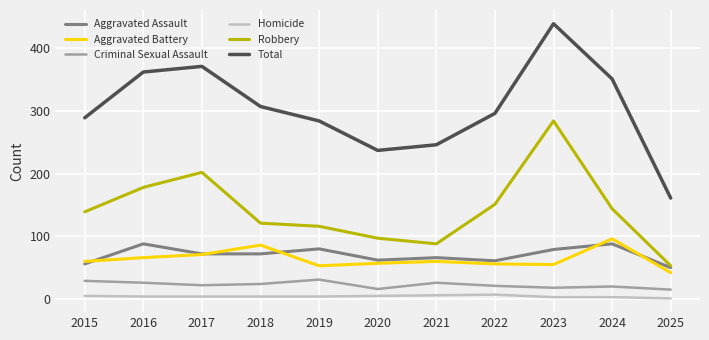

How many values in the Aggravated Assault series are below 72?

5